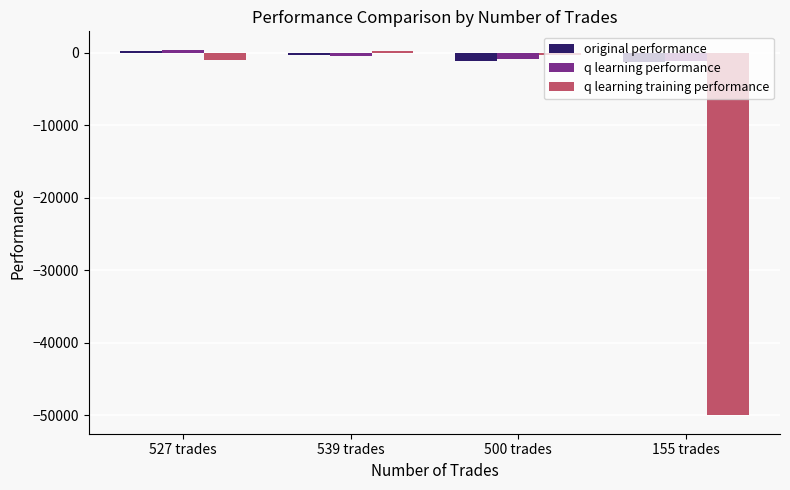

What is the spread (max minus min) of values at 155 trades?

48884.7